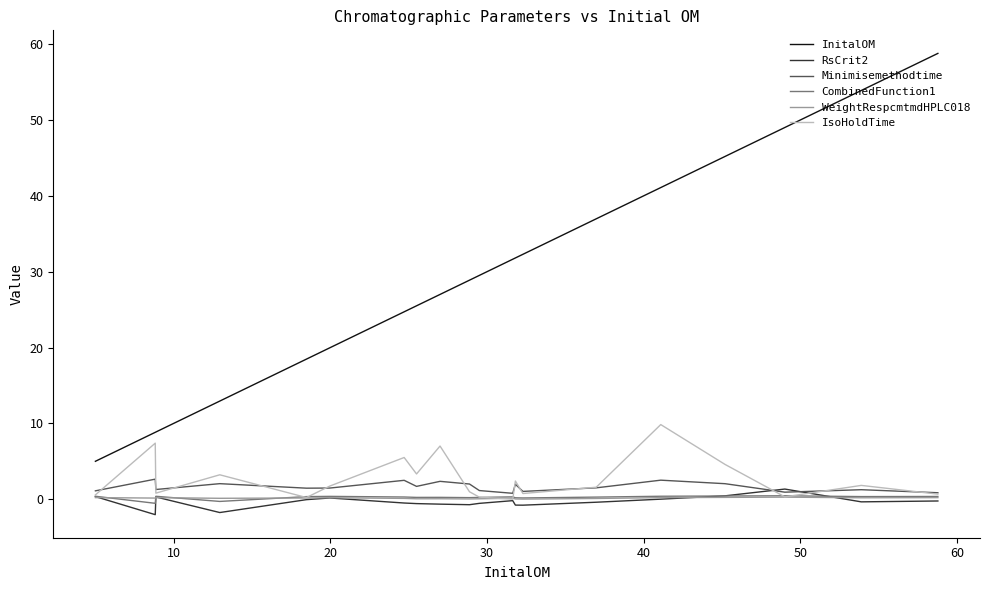

What is the maximum value for Minimisemethodtime?

2.6